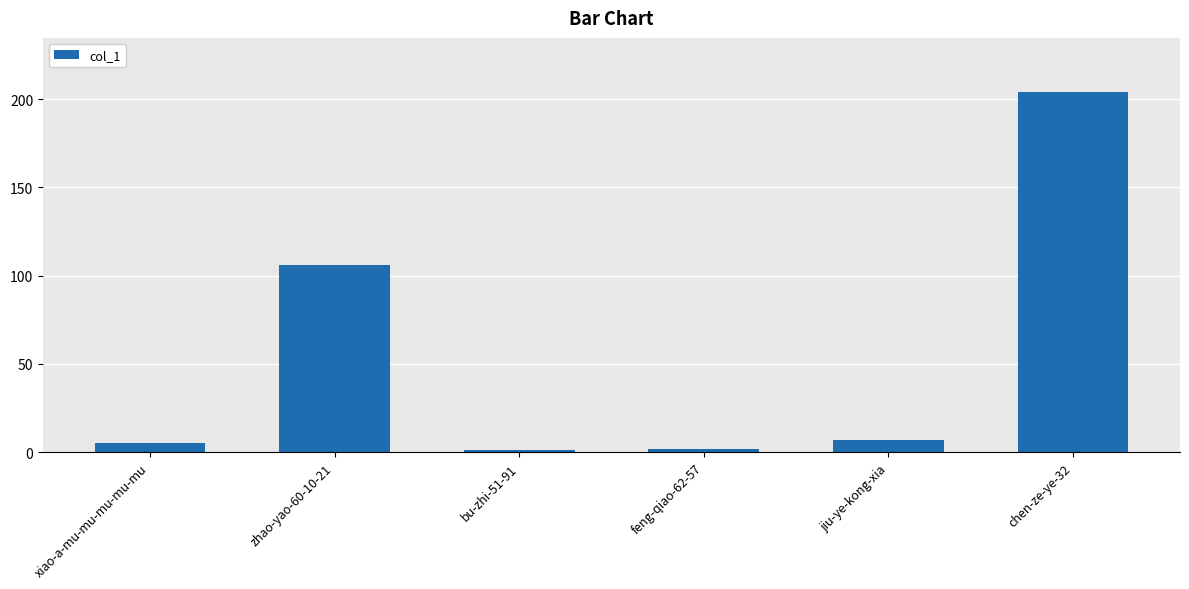

The value at zhao-yao-60-10-21 is 176. True or false?

False